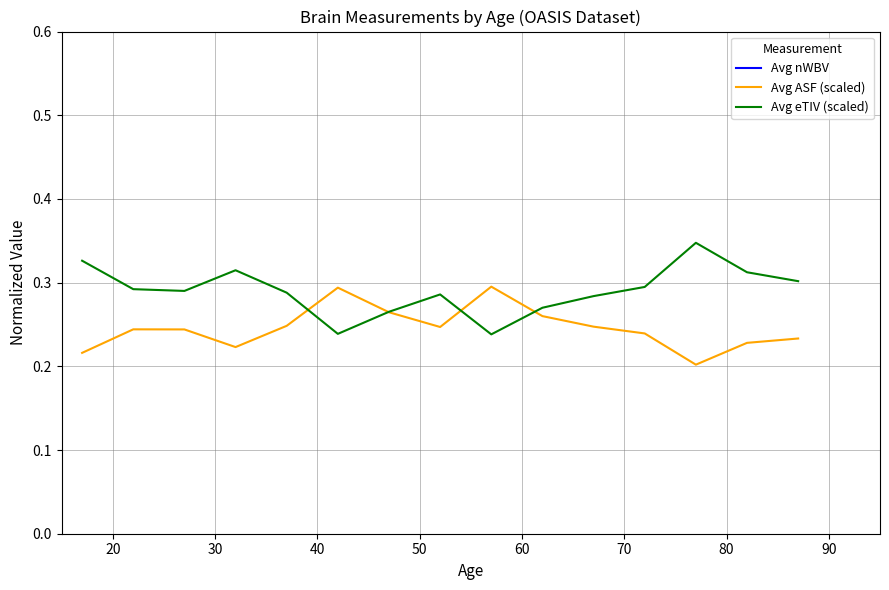

What is the minimum value shown in the chart?

0.2